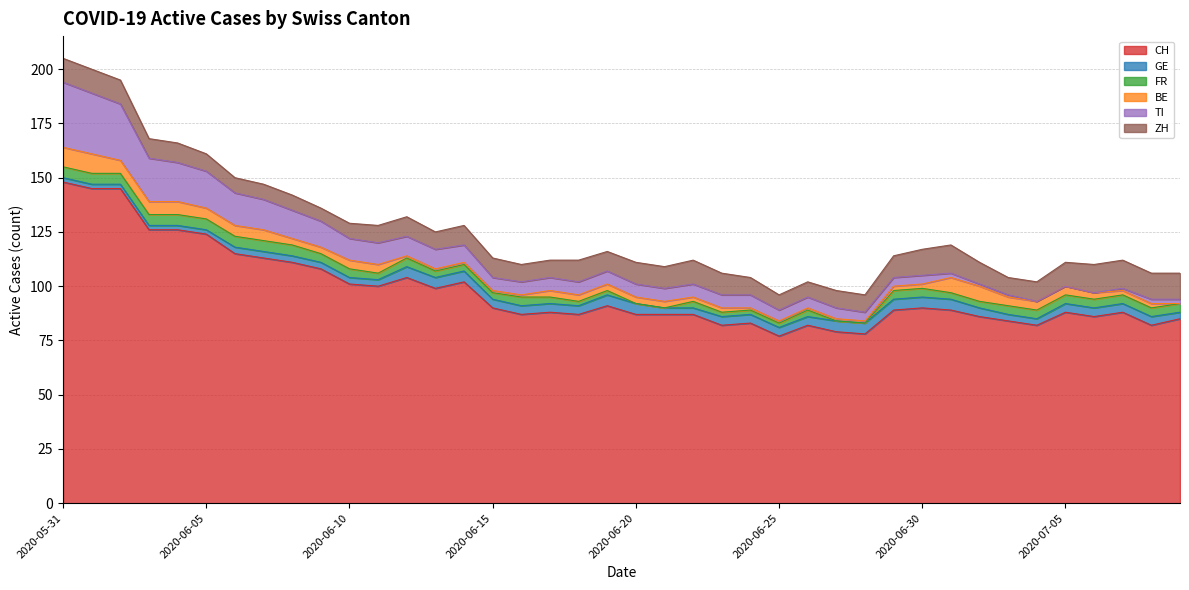

Which series changed the most between 2020-06-01 and 2020-07-08?

CH